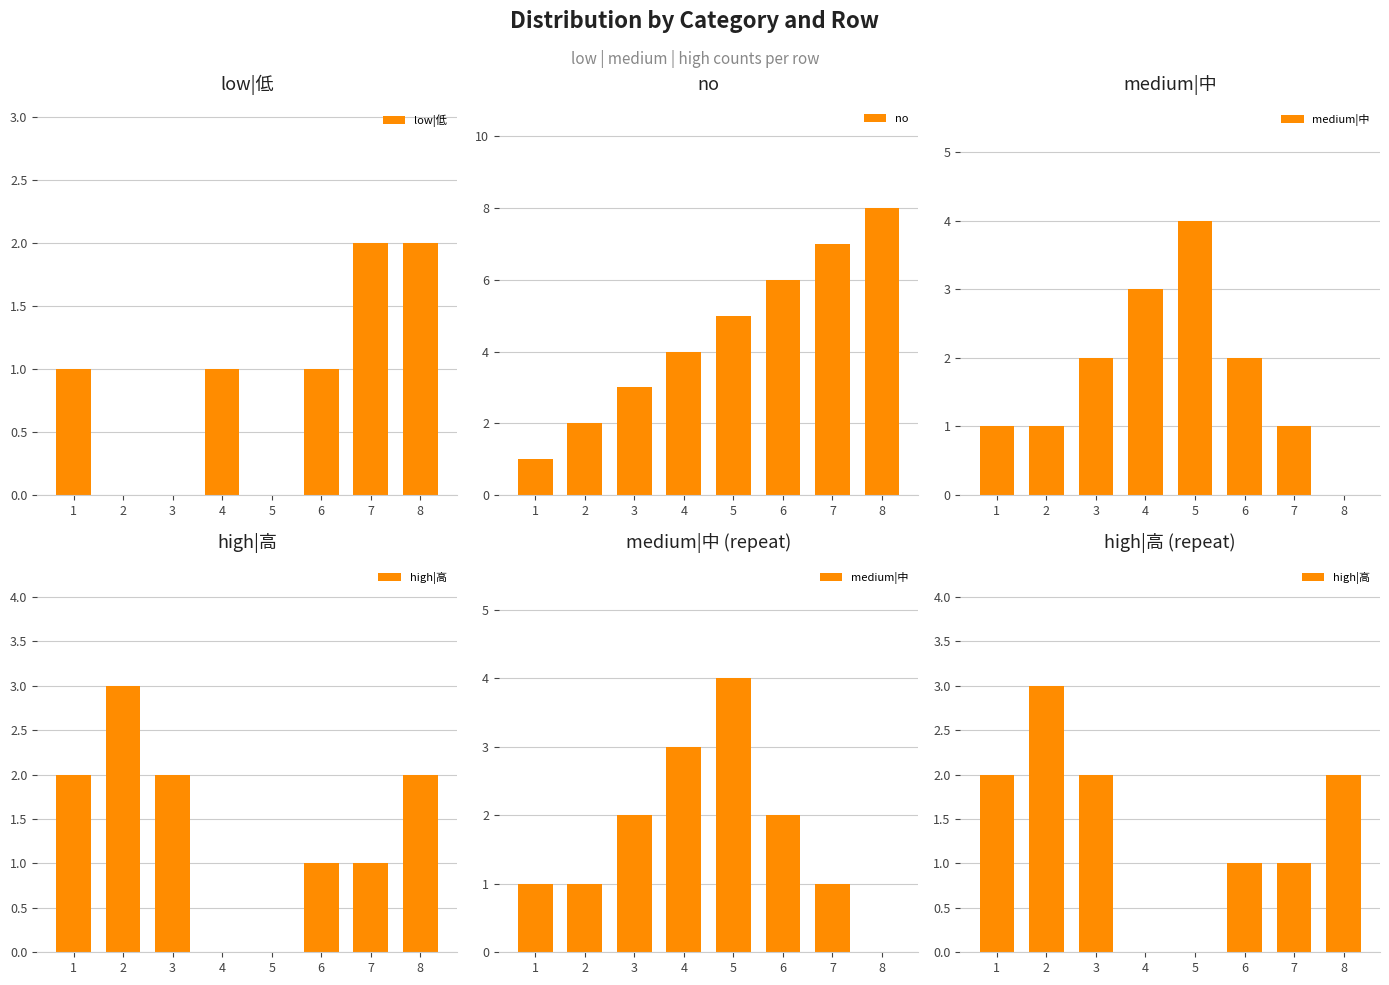

True or false: no has a value of 5 at 5.

True